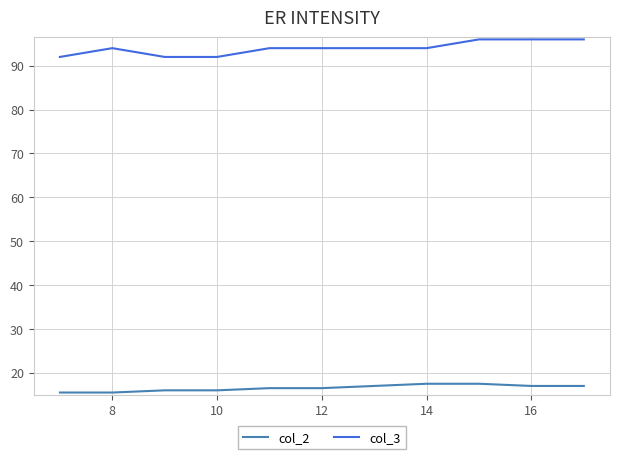

Which series has the largest total across all categories?

col_3